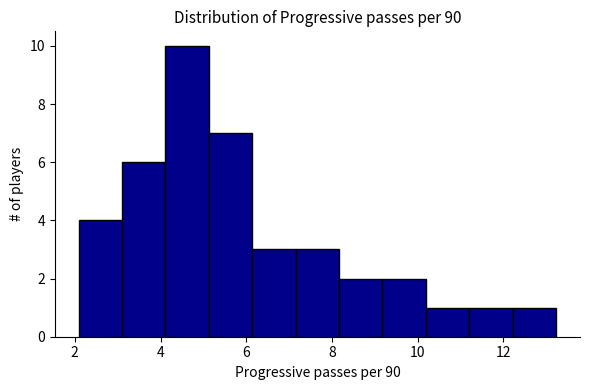

Reading left to right, list every bar in this chart as the range it spans on the x-axis followed by its height. Neither the bar edges nor the heights are printed on the chart, so give them approximately, as read against the axes.

2.0 to 3.2: 4
3.2 to 4.2: 6
4.2 to 5.2: 10
5.2 to 6.2: 7
6.2 to 7.2: 3
7.2 to 8.2: 3
8.2 to 9.2: 2
9.2 to 10.2: 2
10.2 to 11.2: 1
11.2 to 12.2: 1
12.2 to 13.2: 1